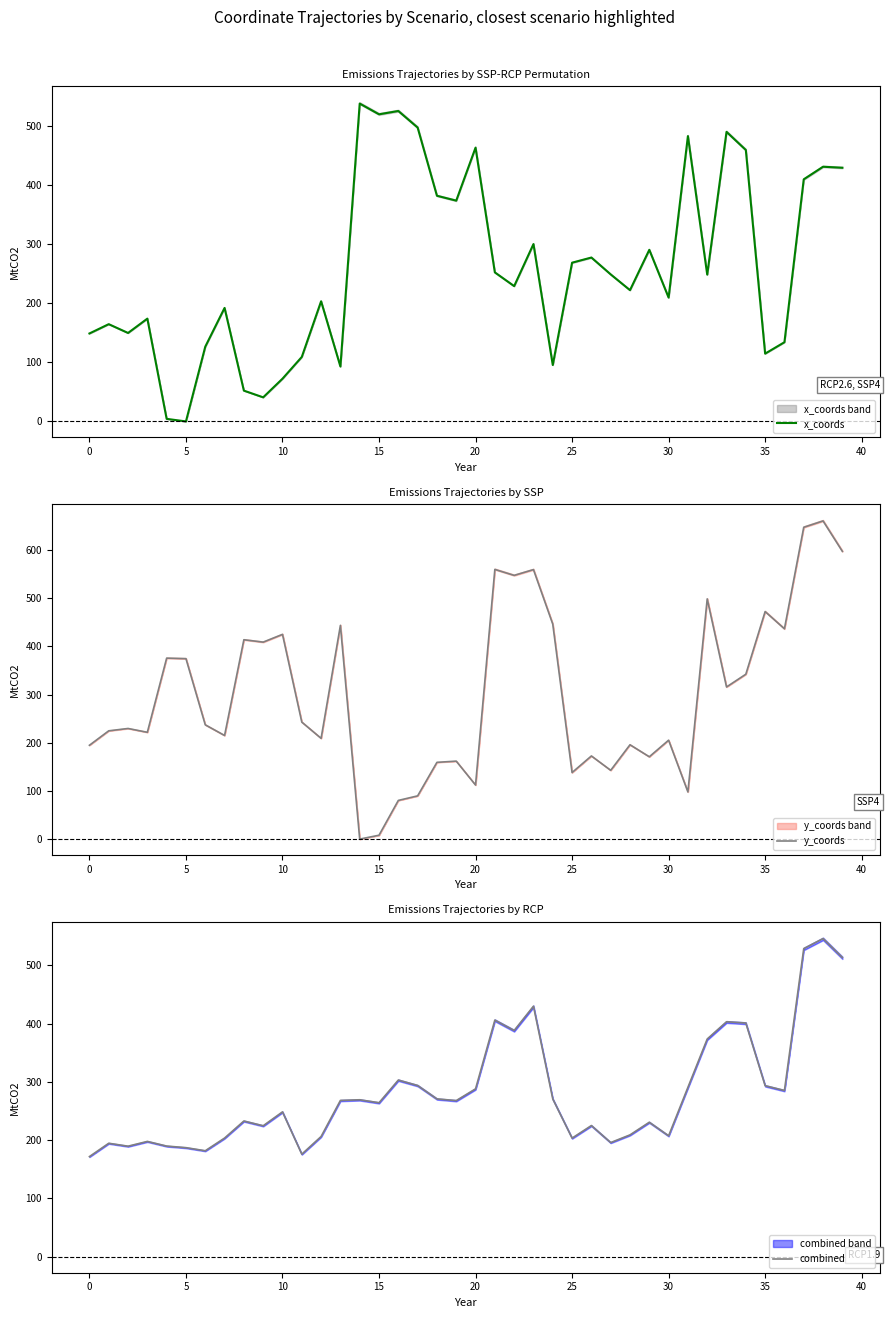

How many data points in combined are above 267?

20